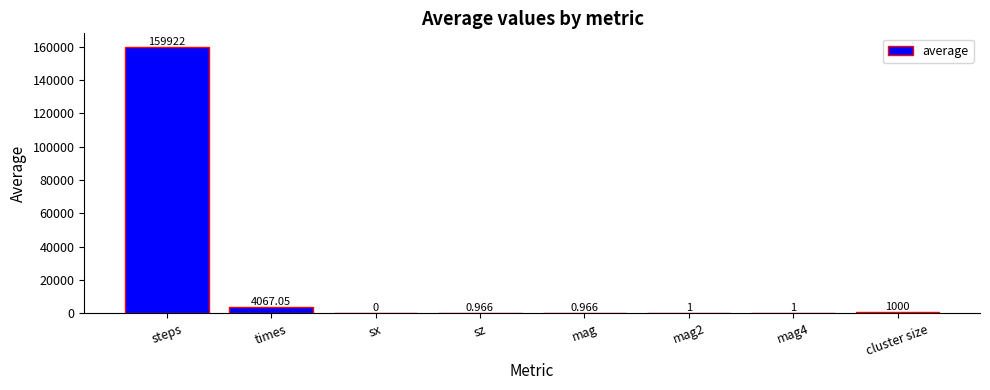

Which has a higher value, steps or times?

steps